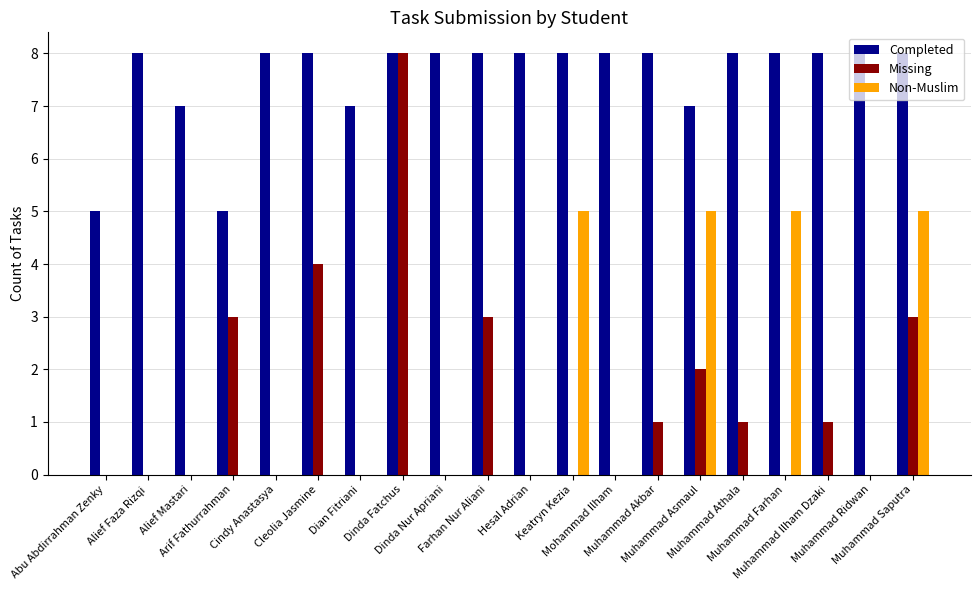

What is the greatest value displayed?

8